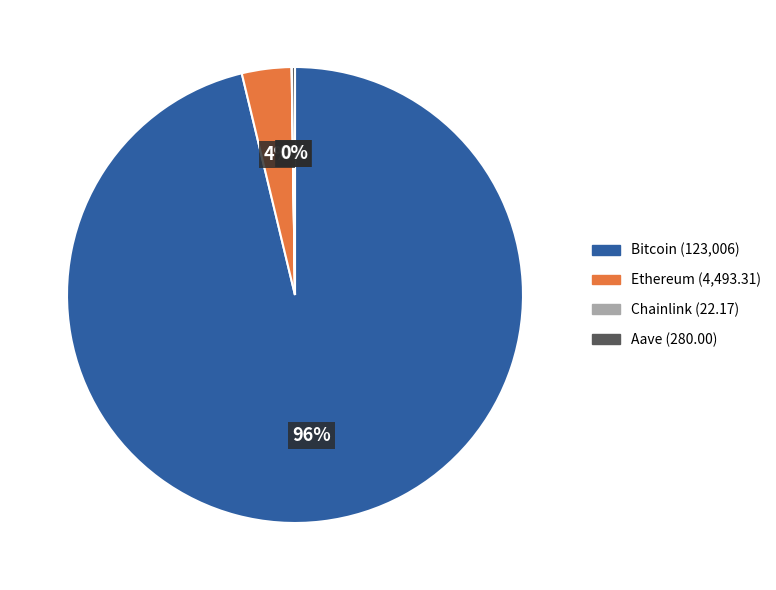

To the nearest percent, what is the difference between the largest and smallest slice percentages?

96%